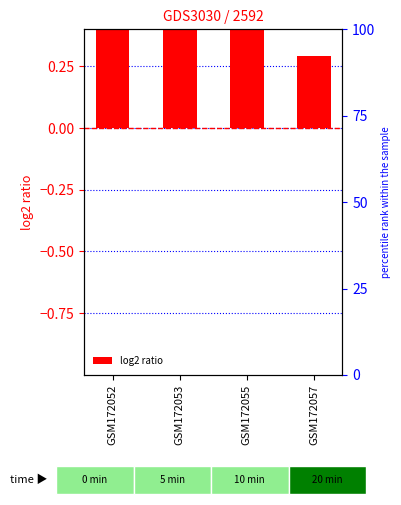

What is the greatest value displayed?

0.8